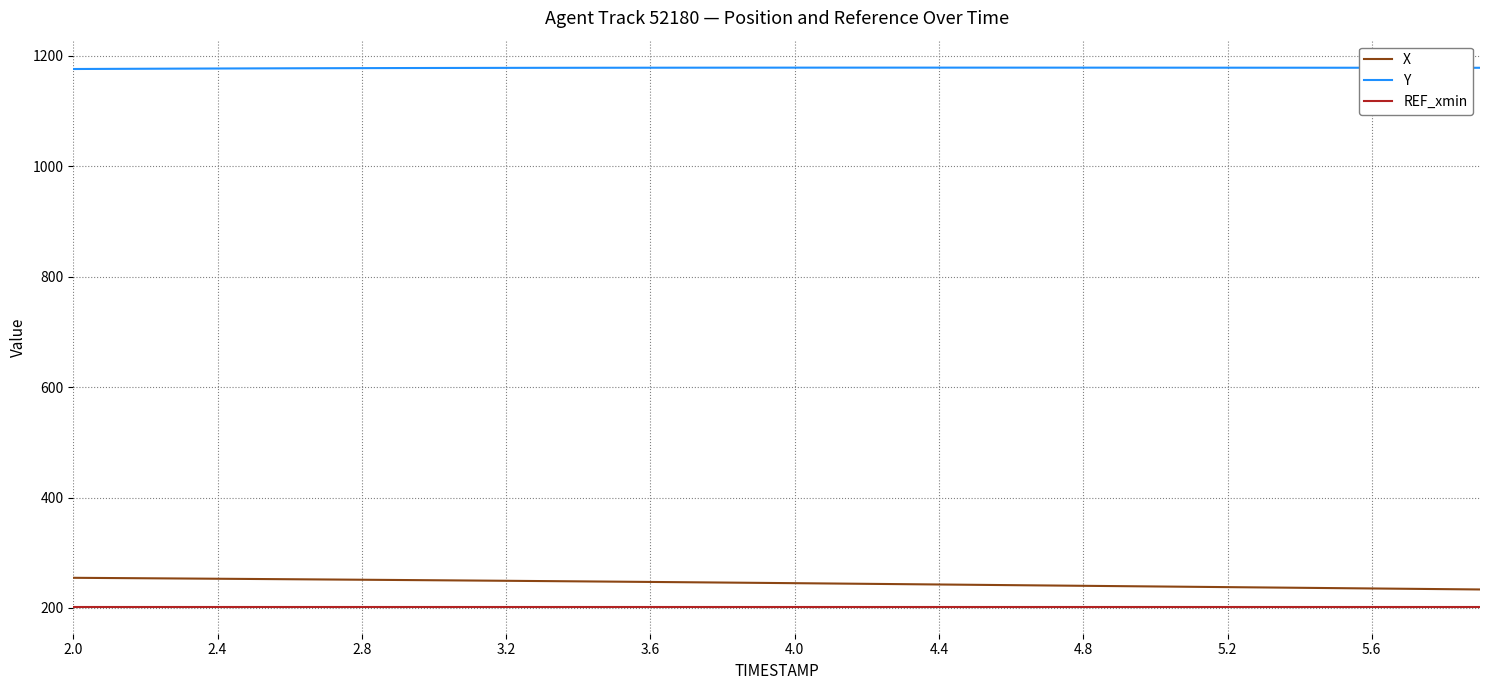

List the series in order of their peak value, lowest first.

REF_xmin, X, Y